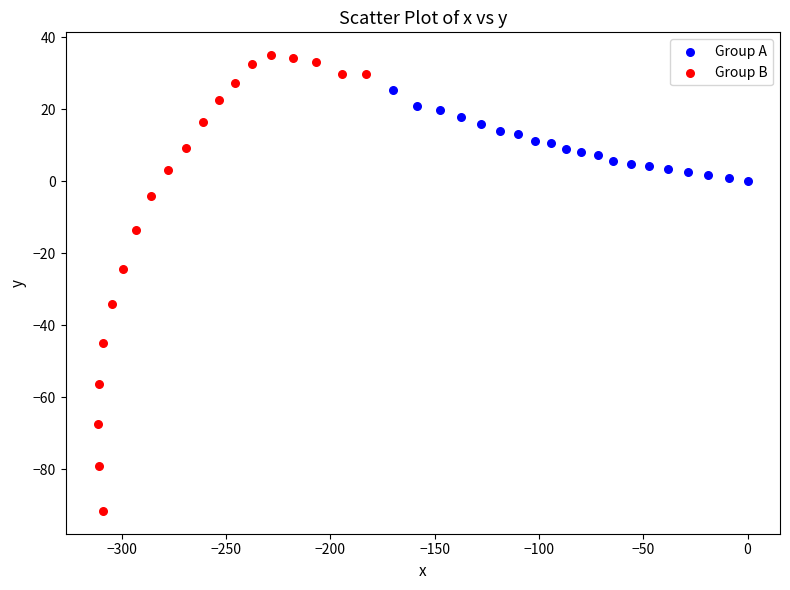

Which series has the largest Y range (max minus min)?

Group B